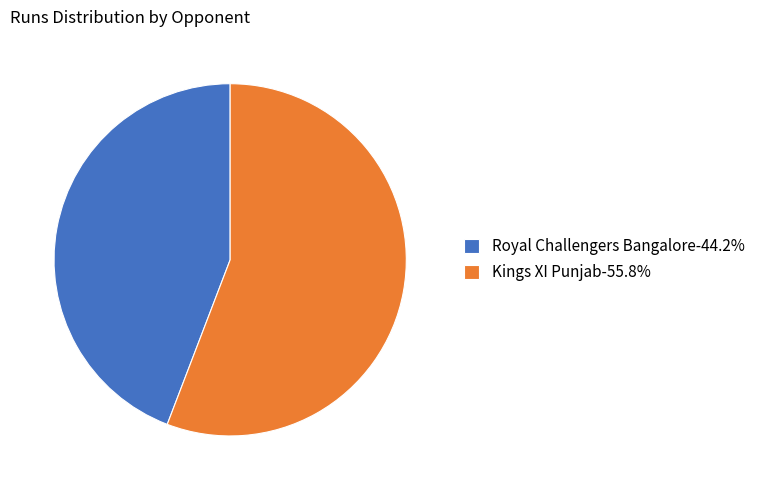

Which slice is the largest?

Kings XI Punjab